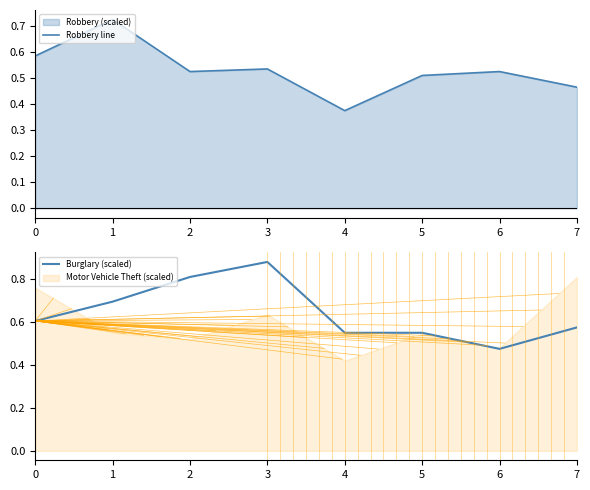

The value of Burglary (scaled) at 6 is 0.5. True or false?

True